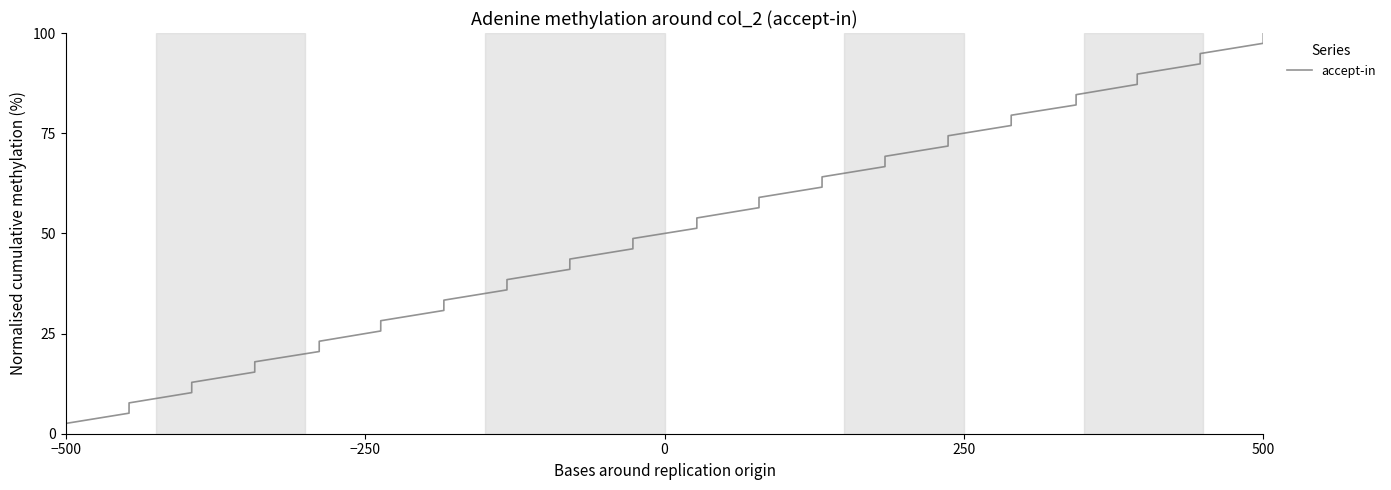

What is the maximum value shown in the chart?

100.0